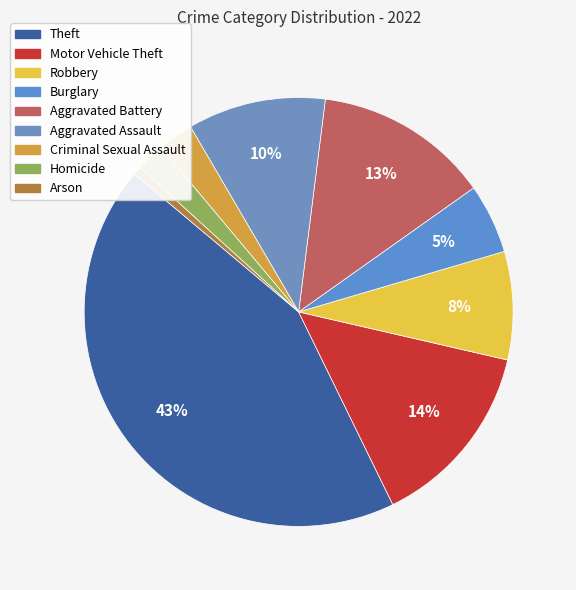

Is it true that Aggravated Battery is 13% of the pie?

True